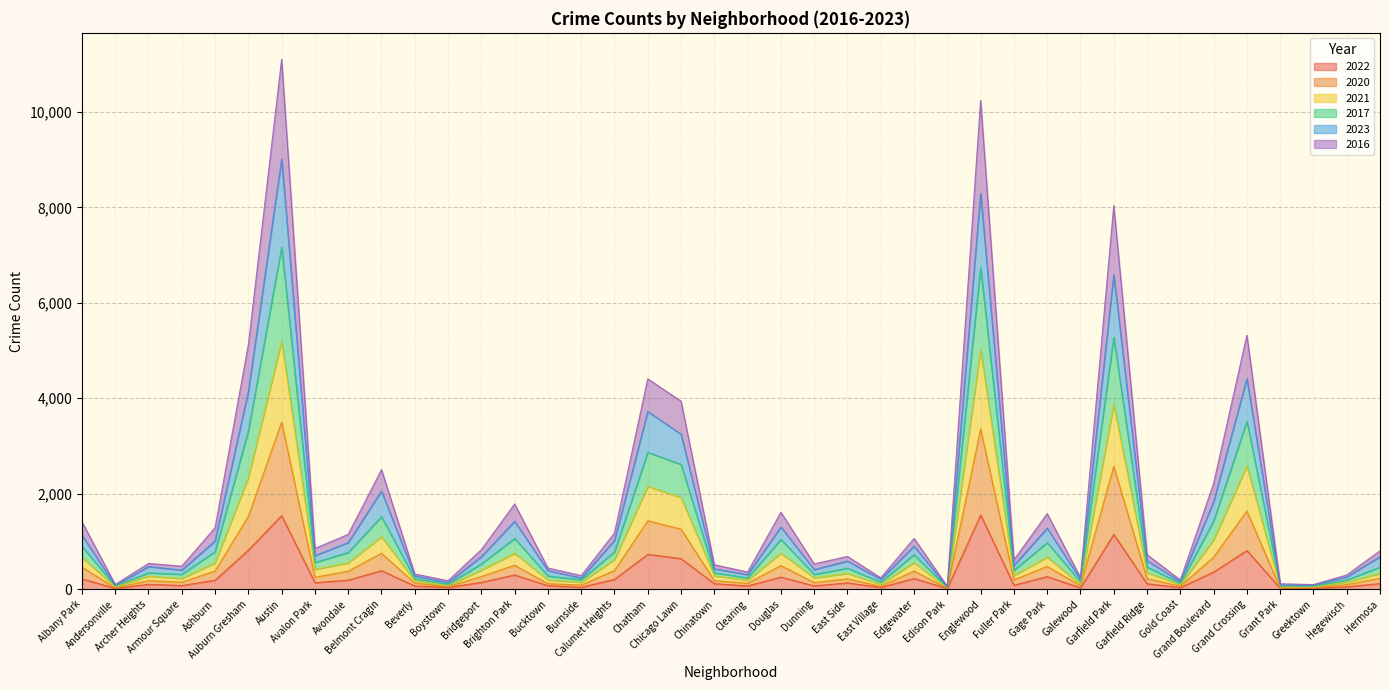

At how many categories does at least one series exceed 3265?

7